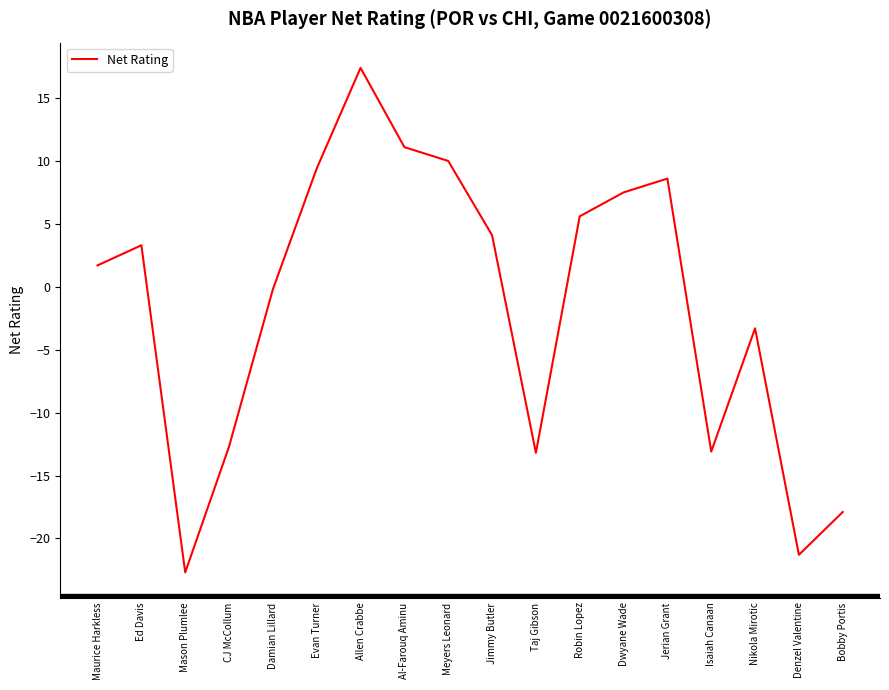

How many values are below zero?

8